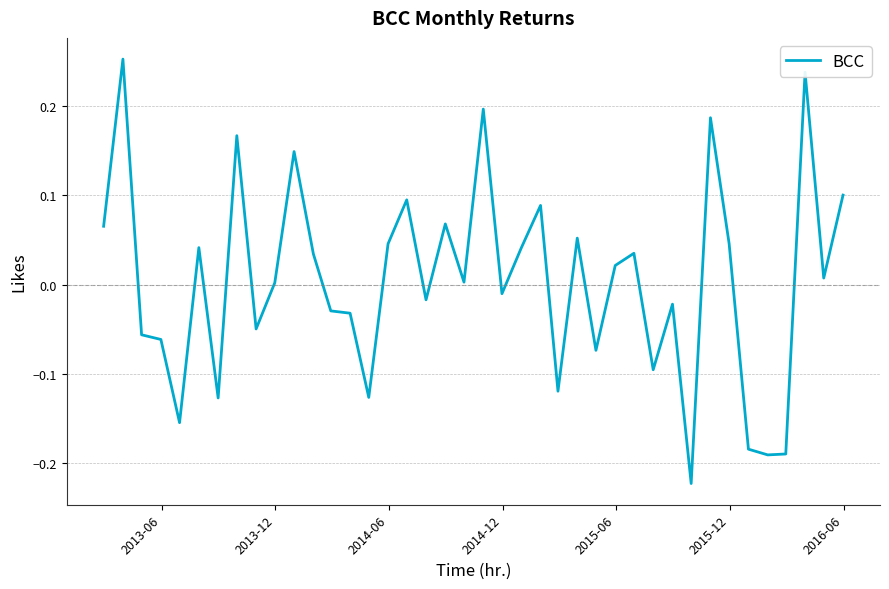

What is the difference between the maximum and minimum values?

0.5